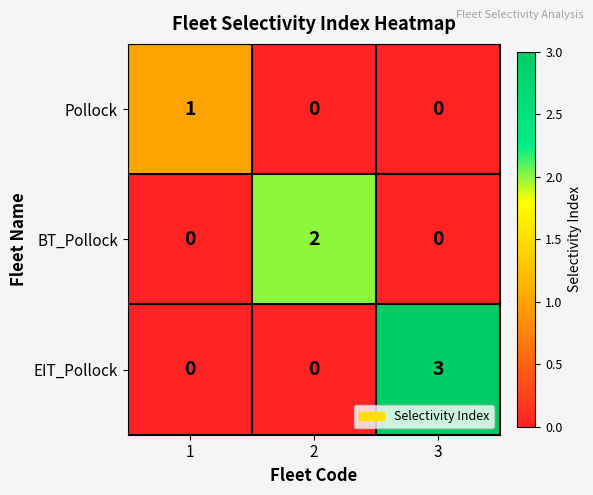

The Pollock series shows -1 at 2. True or false?

False